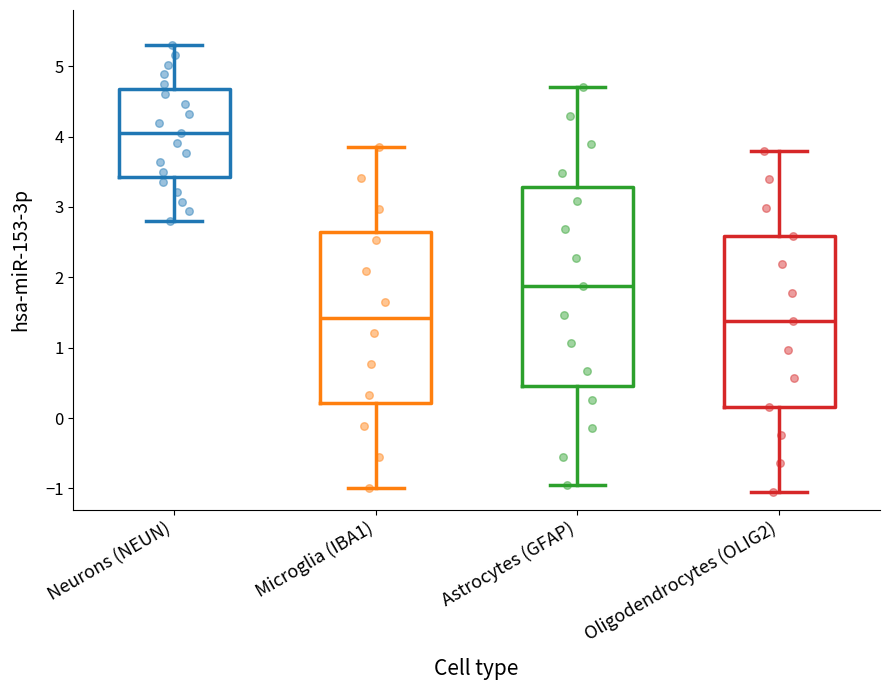

Which box has the highest median line?

Neurons (NEUN)